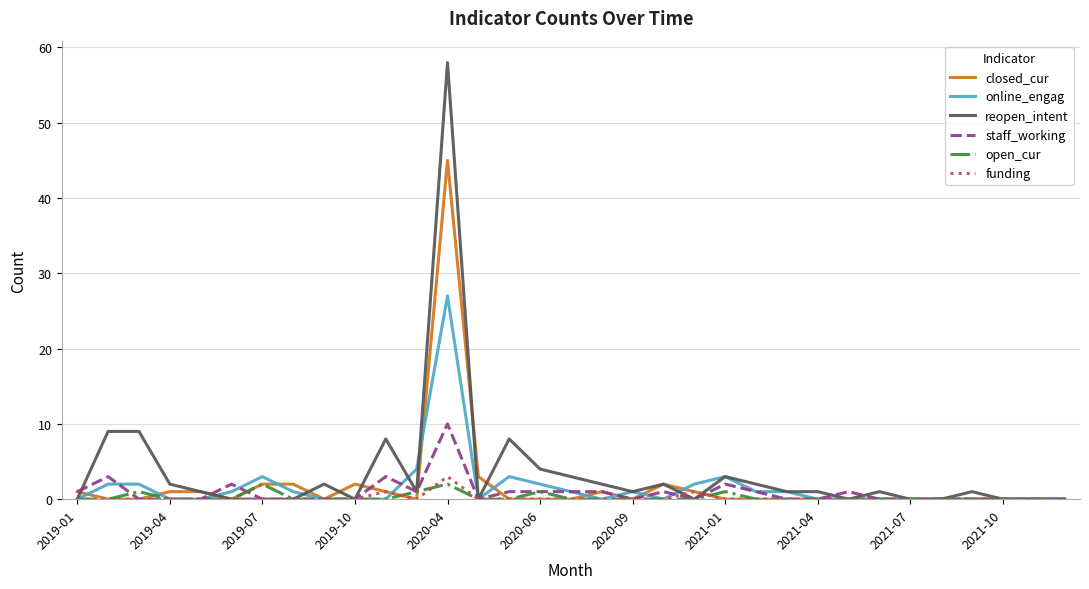

What is the highest value of the online_engag series?

27